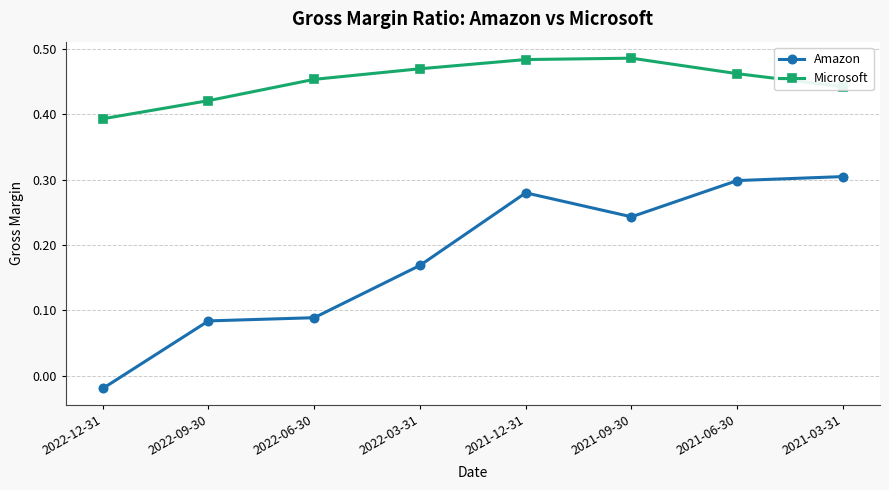

Count the Microsoft values in the range 0 to 1.

8